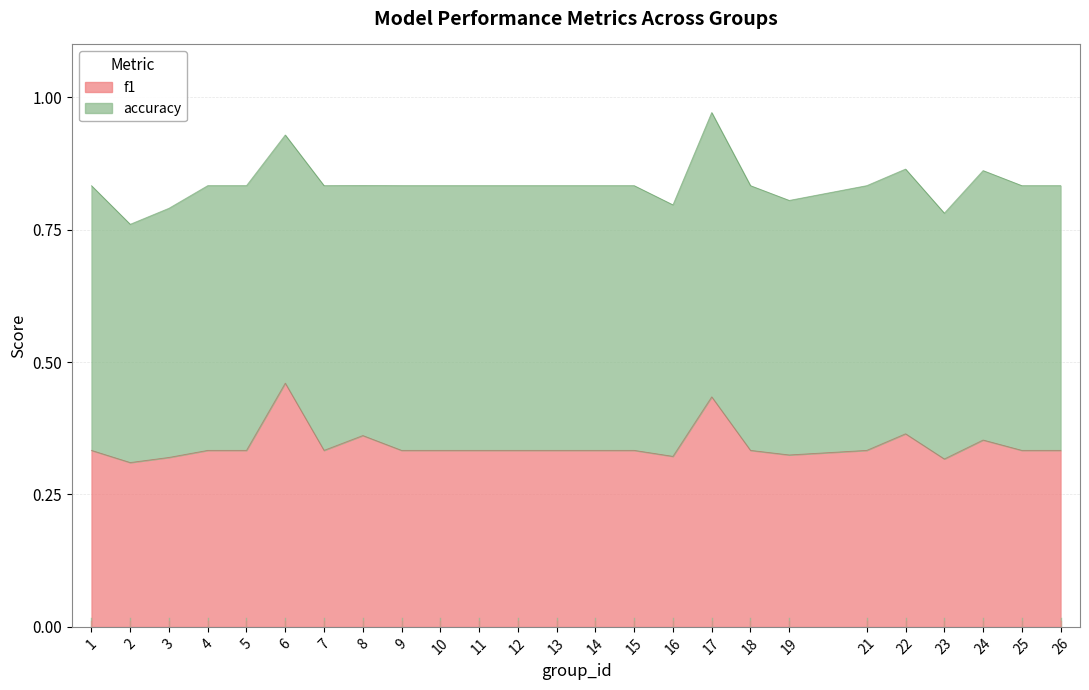

What is the difference between the maximum and minimum values?

0.1